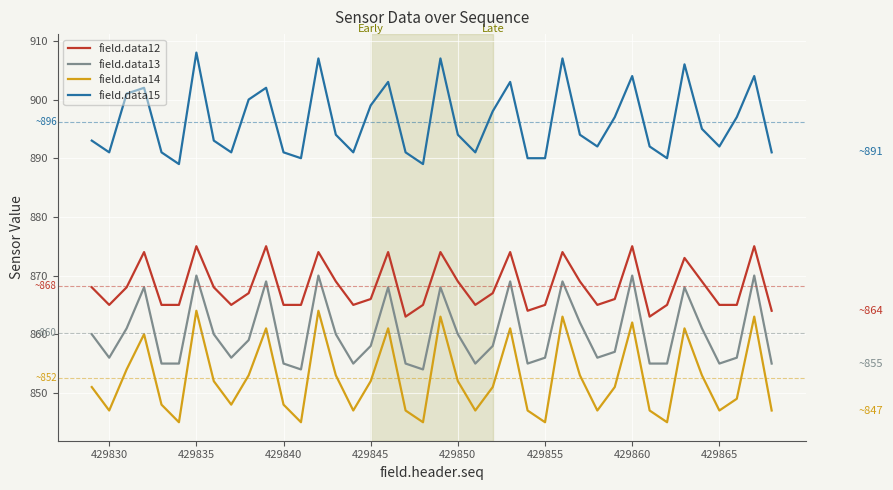

Which series has the largest range (max minus min)?

field.data14